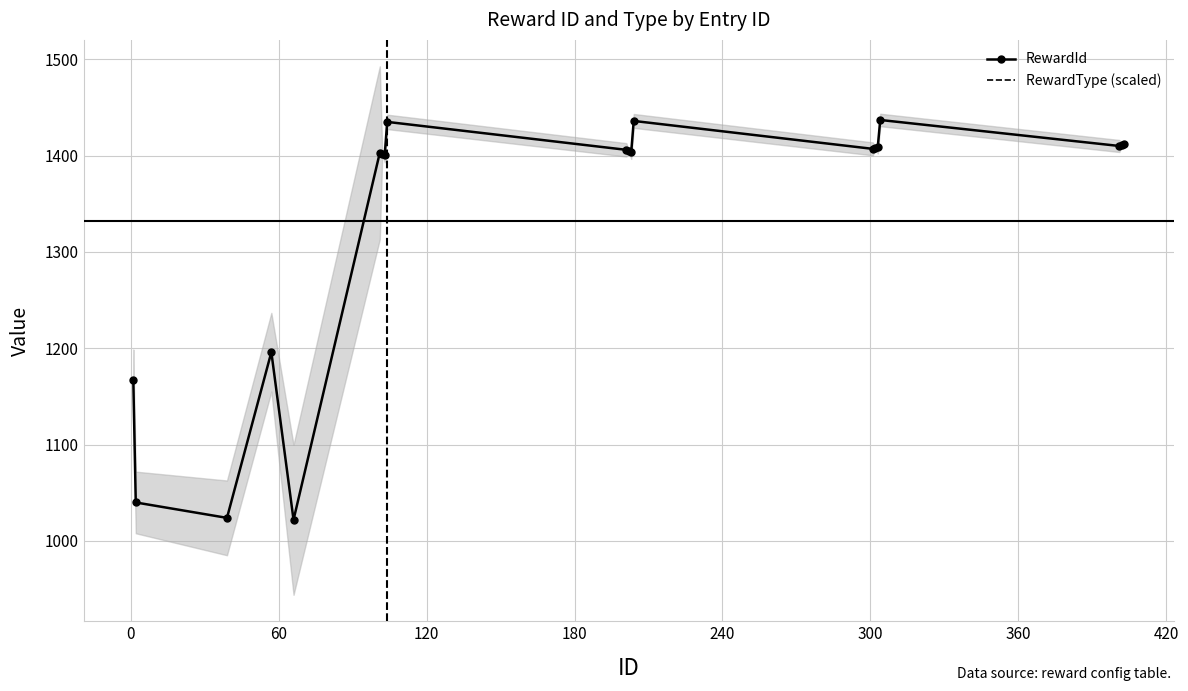

How many intersections are there between RewardId and RewardType (scaled)?

1